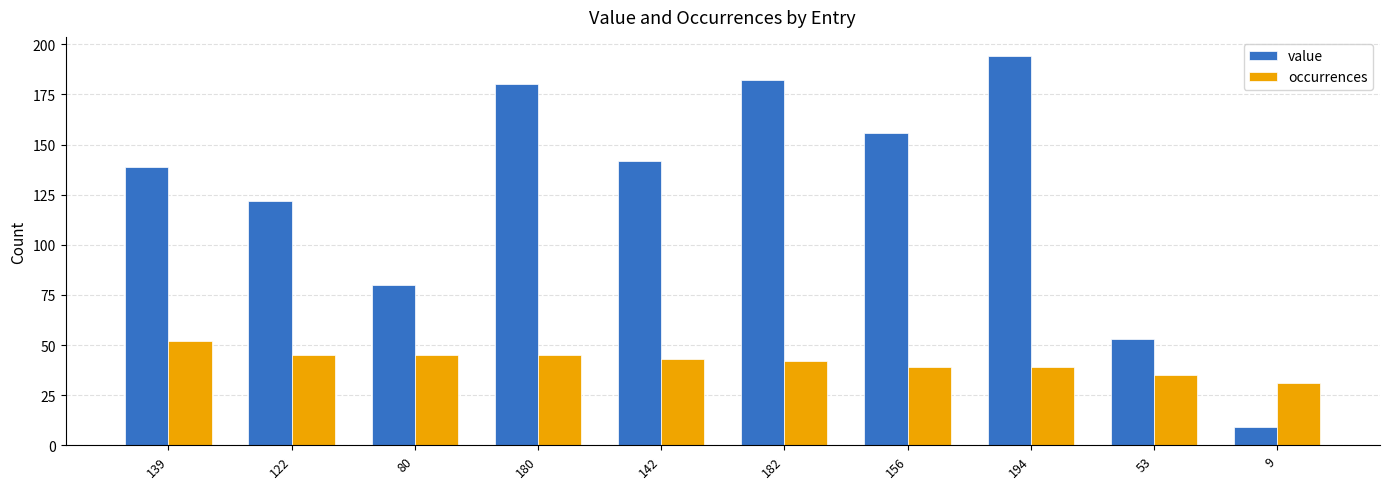

Reading left to right, list all the values displayed in this chart.

value: 139=139	122=122	80=80	180=180	142=142	182=182	156=156	194=194	53=53	9=9
occurrences: 139=52	122=45	80=45	180=45	142=43	182=42	156=39	194=39	53=35	9=31